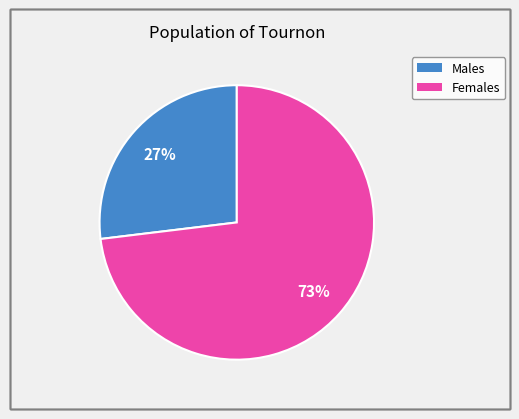

Count the number of slices in the pie.

2